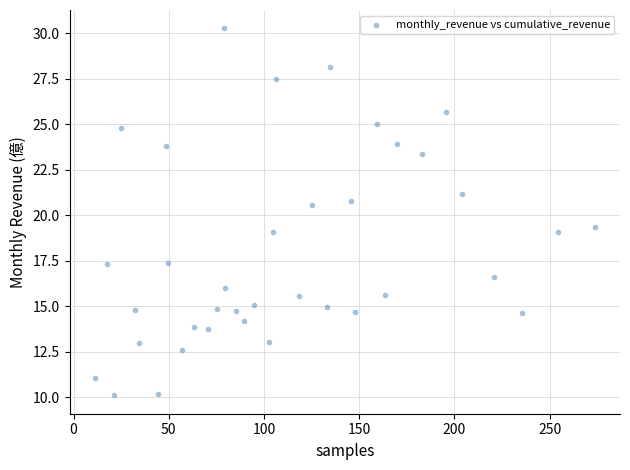

What is the range of Y values (max minus min)?

20.2